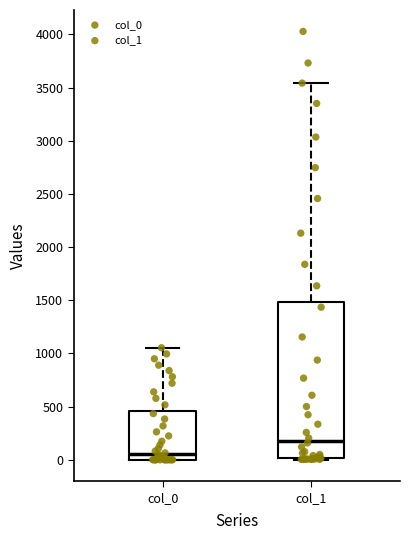

Reading left to right, transcribe this box plot: for each box, give where its median line is, the range the box spans, and where its two whiskers end, as read against the y-axis. The values are not printed on the chart, so give them approximately, as read against the axis.

col_0: median 50, box 0 to 450, whiskers 0 to 1050
col_1: median 200, box 0 to 1500, whiskers 0 to 3550